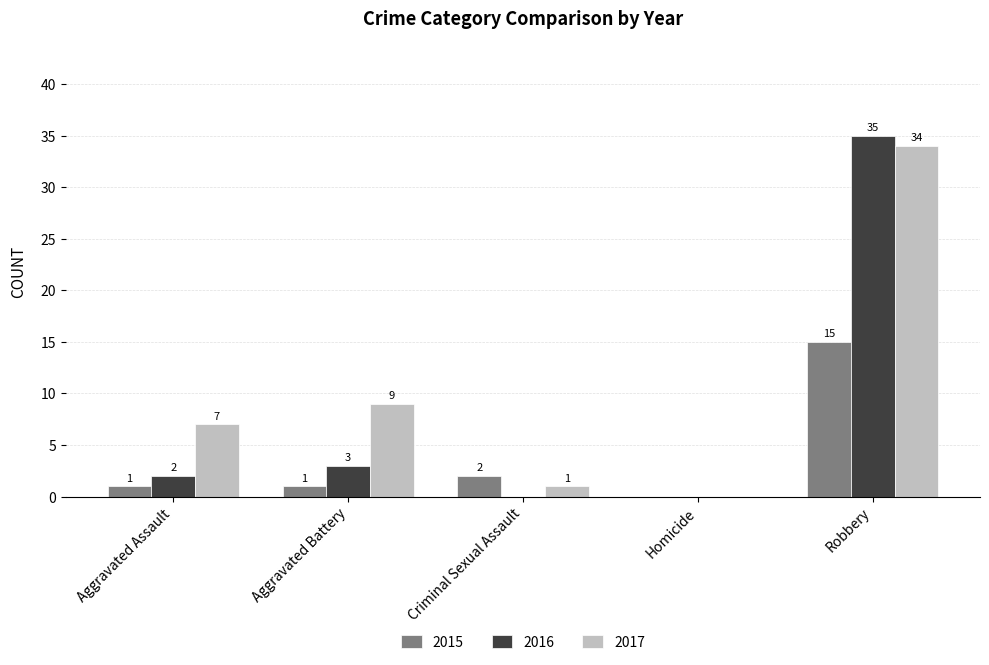

Which category has the highest value across all series?

Robbery